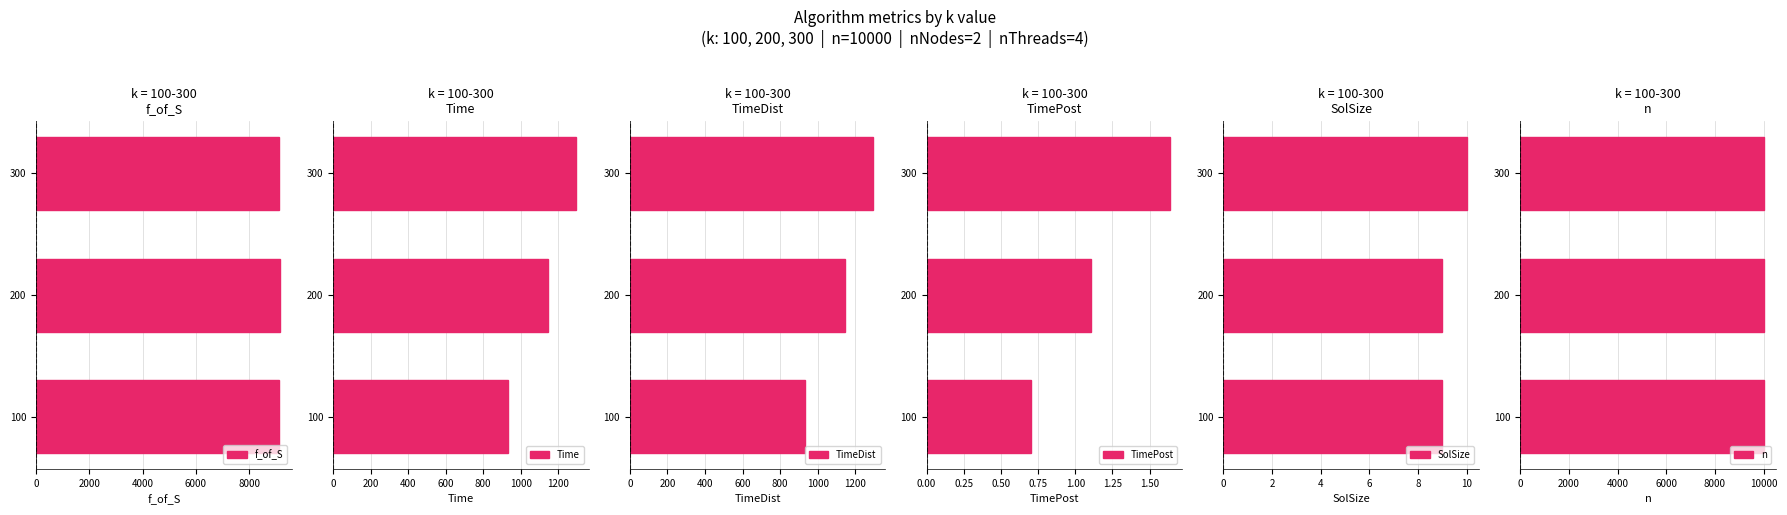

What is the sum of all f_of_S values?

27410.1